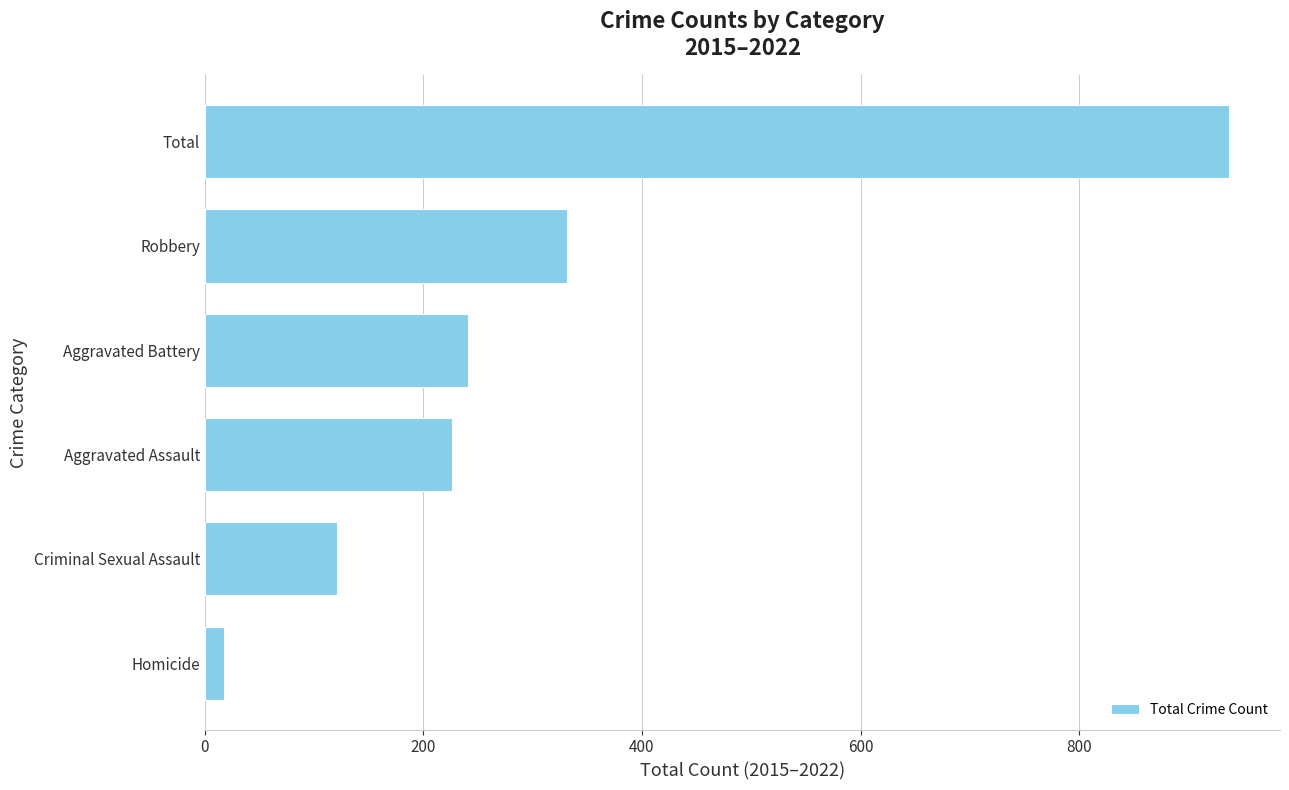

Reading top to bottom, list all the values displayed in this chart.

Total=937	Robbery=331	Aggravated Battery=241	Aggravated Assault=226	Criminal Sexual Assault=121	Homicide=18